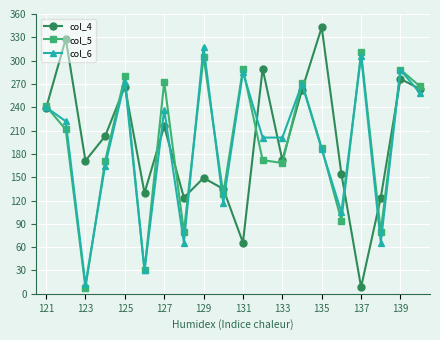

What is the value of the col_4 point at the 1st from the left?

238.9